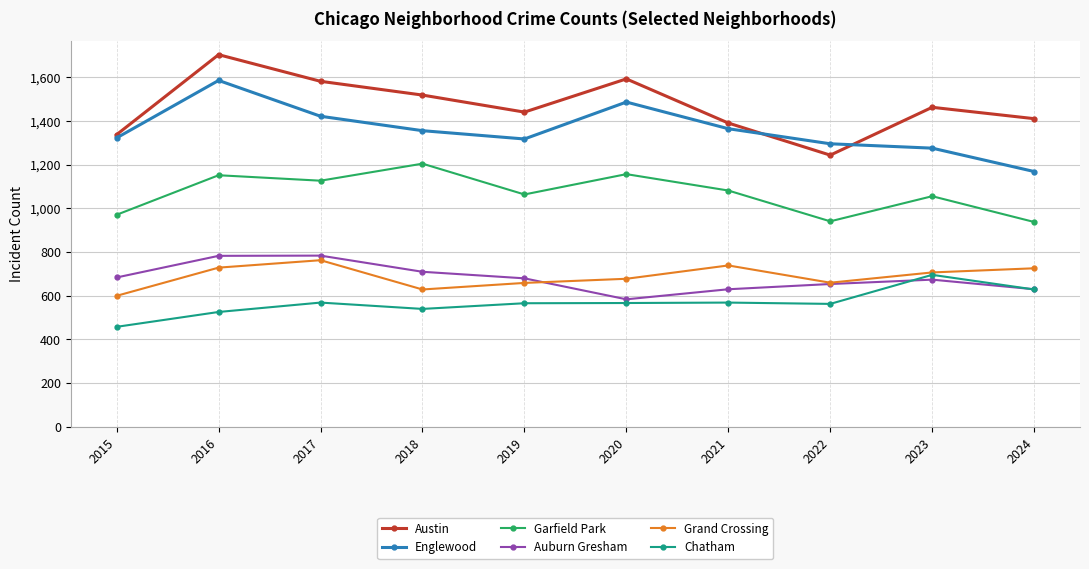

Which series has the widest spread of values?

Austin